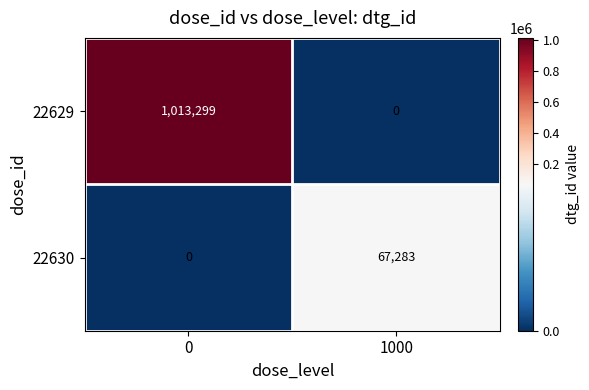

The value of 22630 at 1000 is 17635. True or false?

False